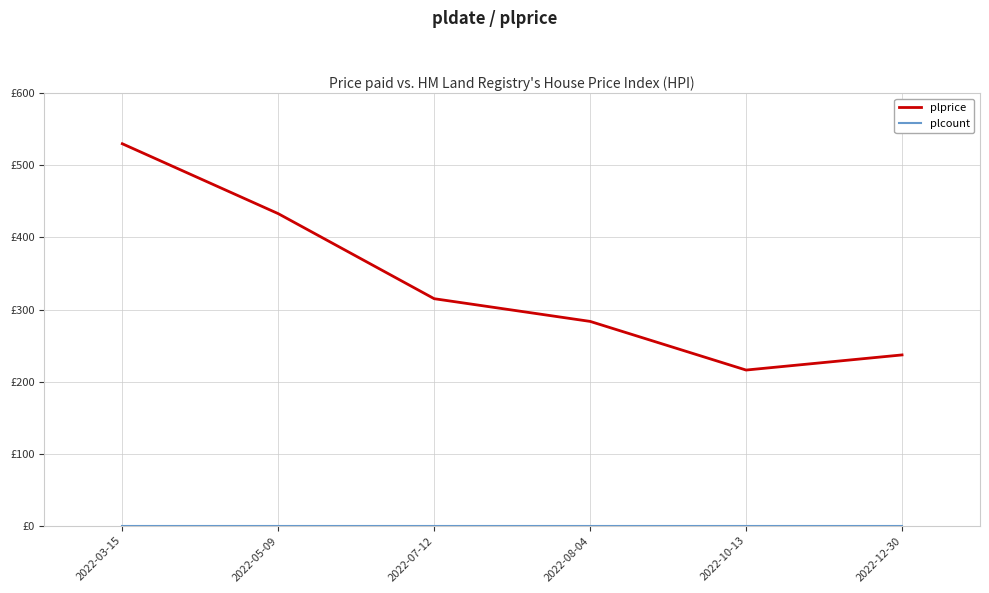

At how many categories does at least one series exceed 177?

6